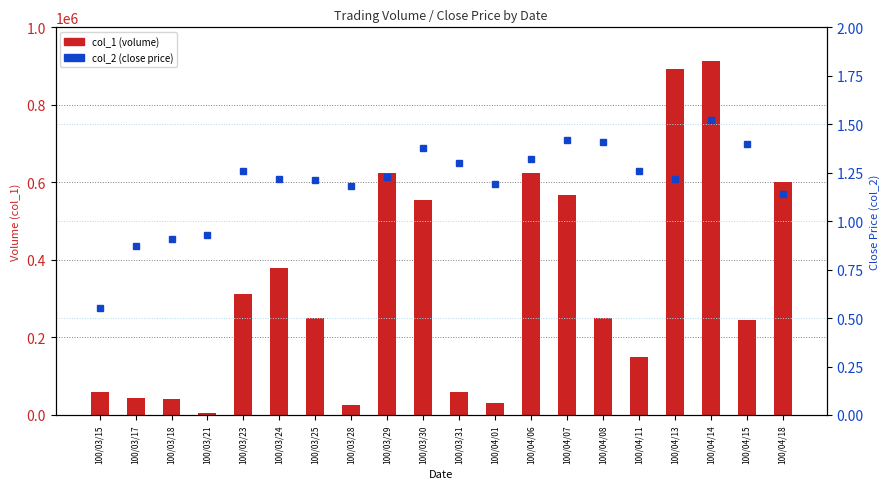

Between 100/04/07 and 100/04/01, which is larger?

100/04/07